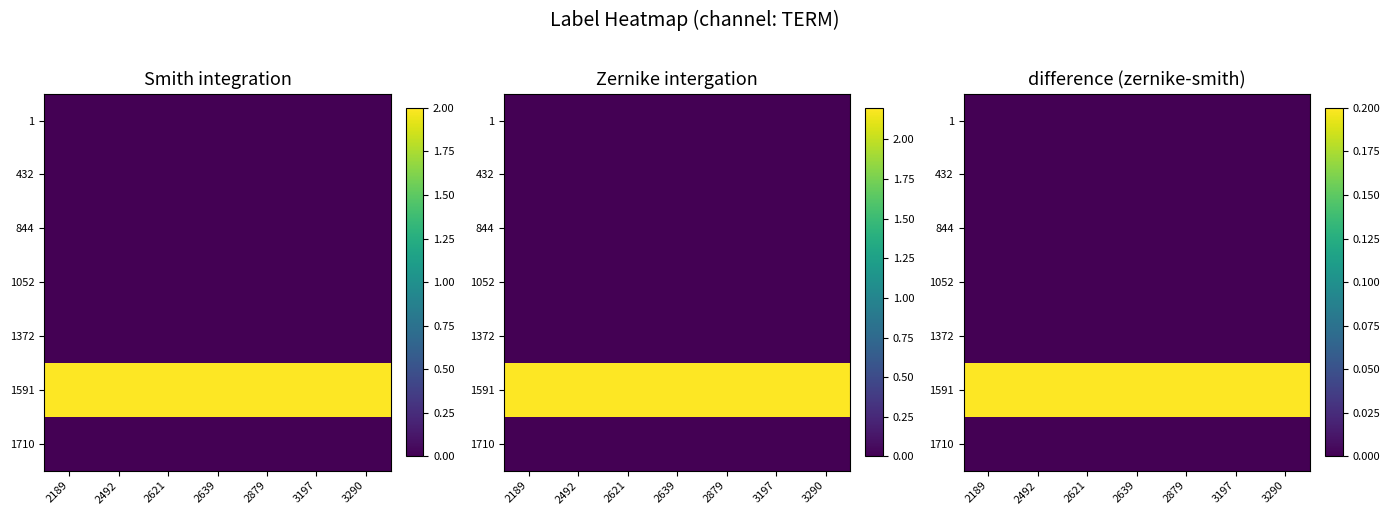

Count the number of categories in the chart.

7